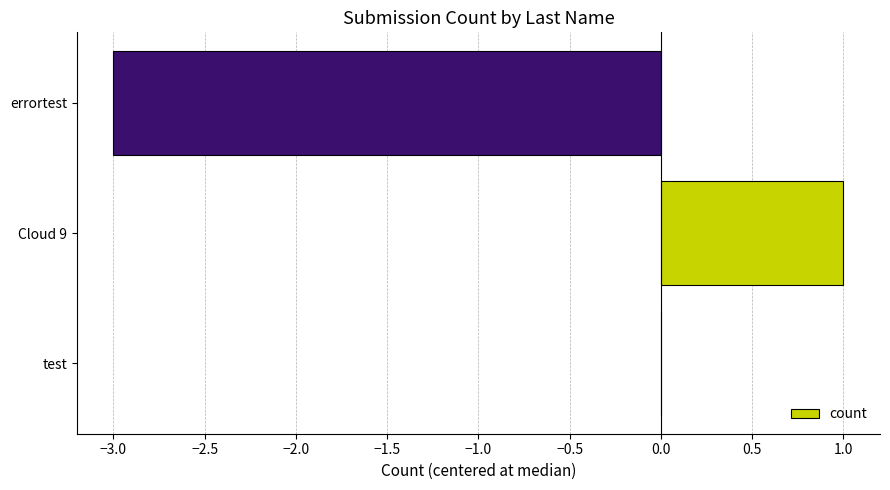

How many categories are shown in the chart?

3